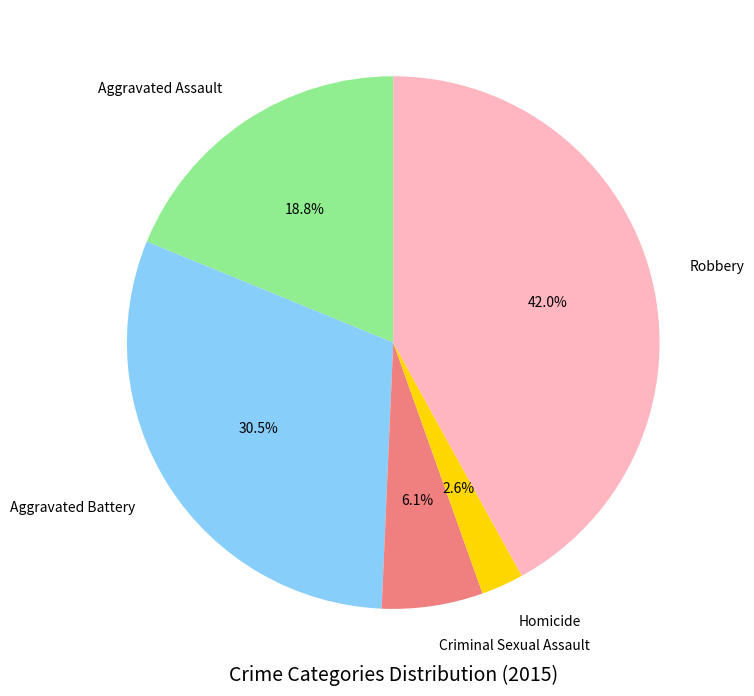

What portion of the pie excludes Criminal Sexual Assault?

93.9%